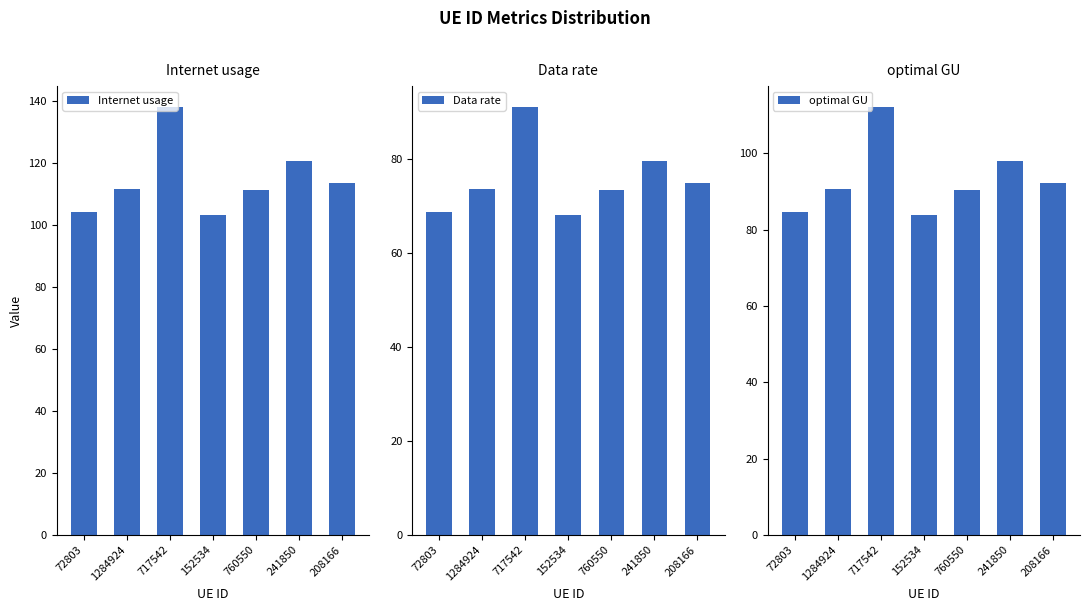

What is the smallest value displayed?

68.1